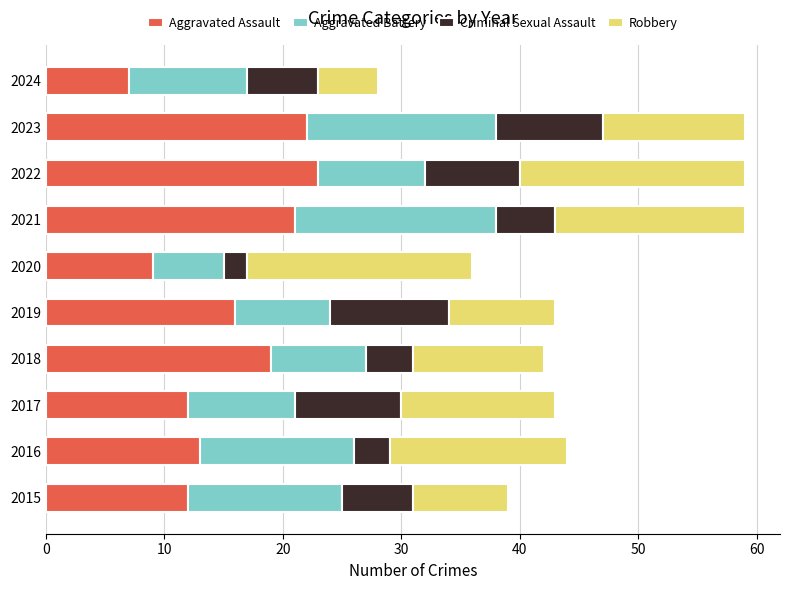

What is the difference between the second highest and minimum values in the Aggravated Assault series?

15